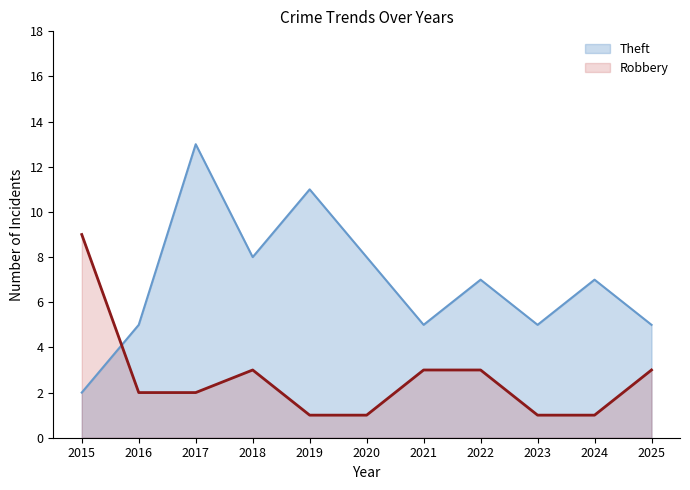

Reading left to right, what are all the values shown in this chart?

Theft: 2015=2	2016=5	2017=13	2018=8	2019=11	2020=8	2021=5	2022=7	2023=5	2024=7	2025=5
Robbery: 2015=9	2016=2	2017=2	2018=3	2019=1	2020=1	2021=3	2022=3	2023=1	2024=1	2025=3